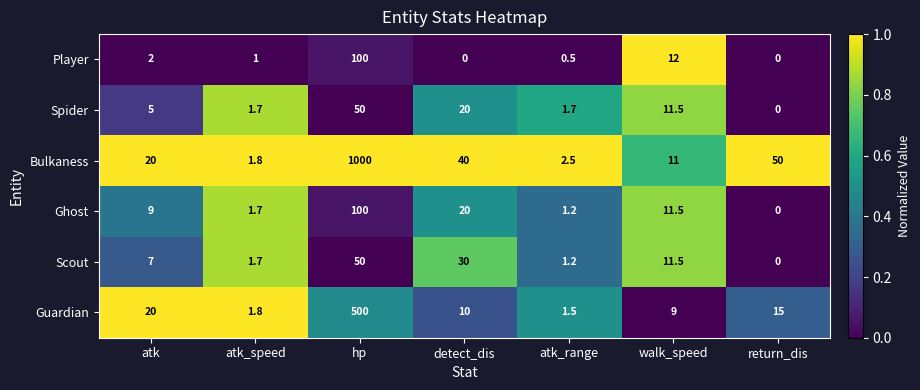

What is the maximum value shown in the chart?

1000.0